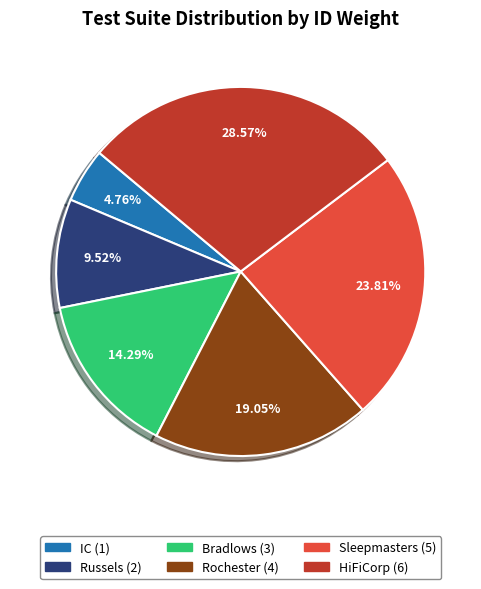

Is it true that IC is 10% of the pie?

False